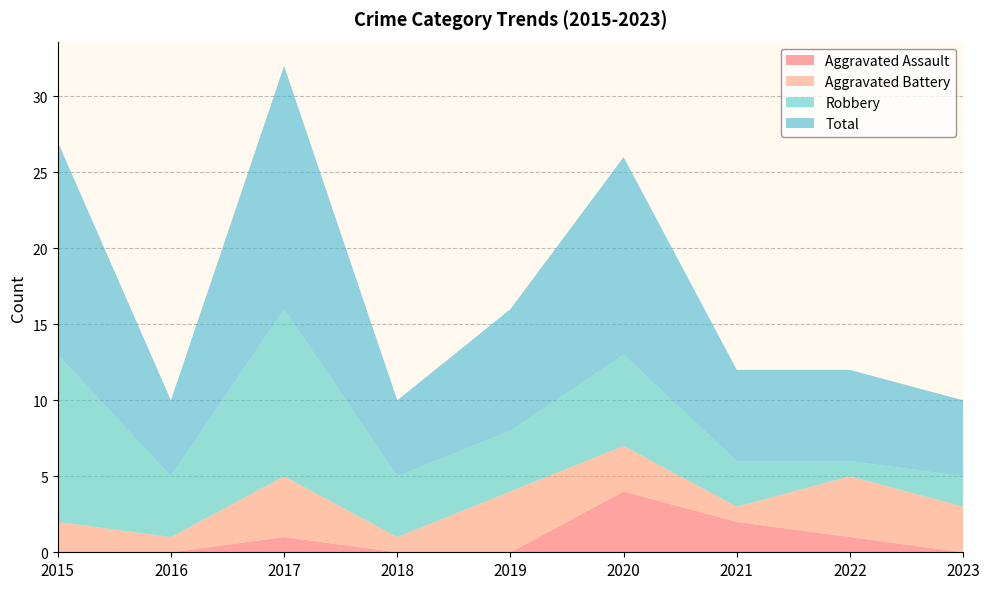

Reading left to right, list all the values displayed in this chart.

Aggravated Assault: 2015=0	2016=0	2017=1	2018=0	2019=0	2020=4	2021=2	2022=1	2023=0
Aggravated Battery: 2015=2	2016=1	2017=4	2018=1	2019=4	2020=3	2021=1	2022=4	2023=3
Robbery: 2015=11	2016=4	2017=11	2018=4	2019=4	2020=6	2021=3	2022=1	2023=2
Total: 2015=14	2016=5	2017=16	2018=5	2019=8	2020=13	2021=6	2022=6	2023=5